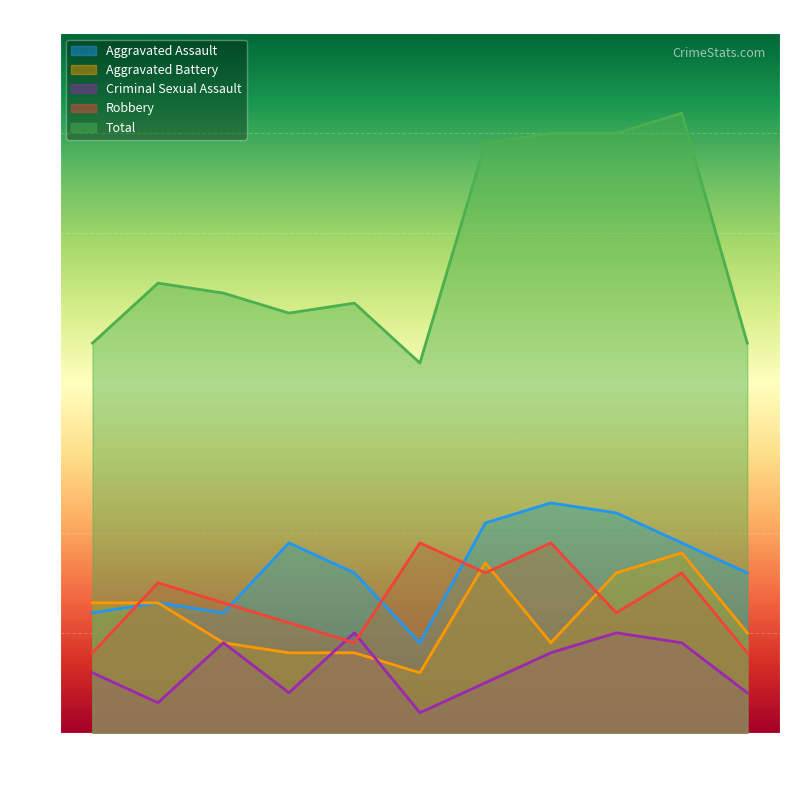

Reading right to left, list all the values displayed in this chart.

Aggravated Assault: 16	19	22	23	21	9	16	19	12	13	12
Aggravated Battery: 10	18	16	9	17	6	8	8	9	13	13
Criminal Sexual Assault: 4	9	10	8	5	2	10	4	9	3	6
Robbery: 8	16	12	19	16	19	9	11	13	15	8
Total: 39	62	60	60	59	37	43	42	44	45	39